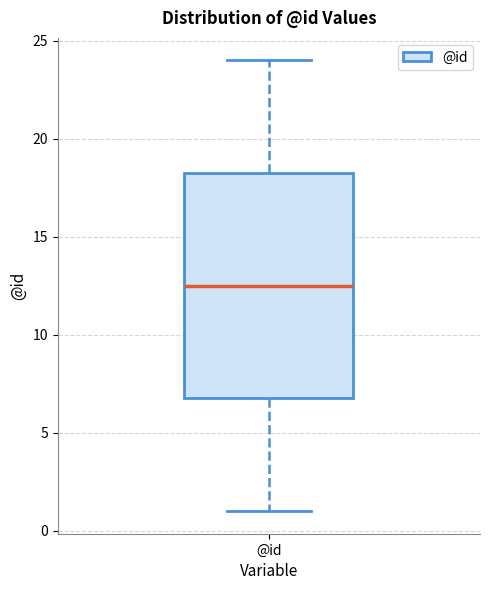

Where does the lower whisker of the box for @id end on the y-axis? The values are not printed on the chart, so give them approximately, as read against the axis.

1.0